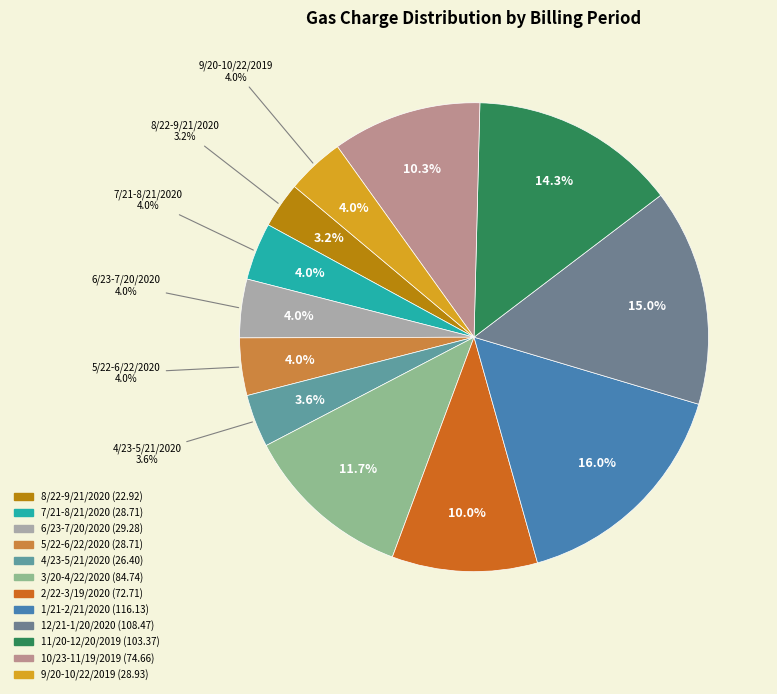

What is the change in value from 4/23-5/21/2020 to 3/20-4/22/2020?

+58.3